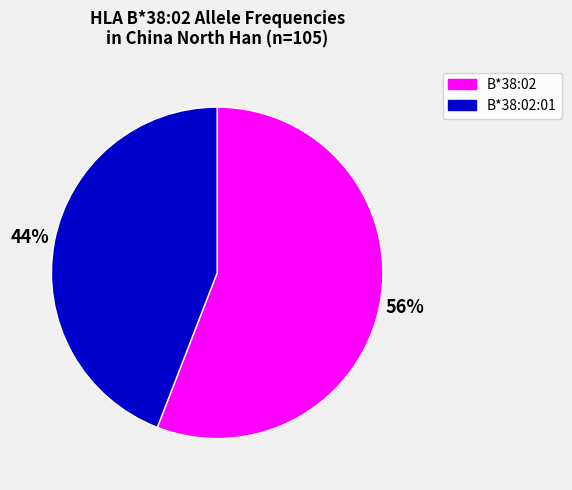

To the nearest percent, what is the combined percentage of B*38:02 and B*38:02:01?

100%